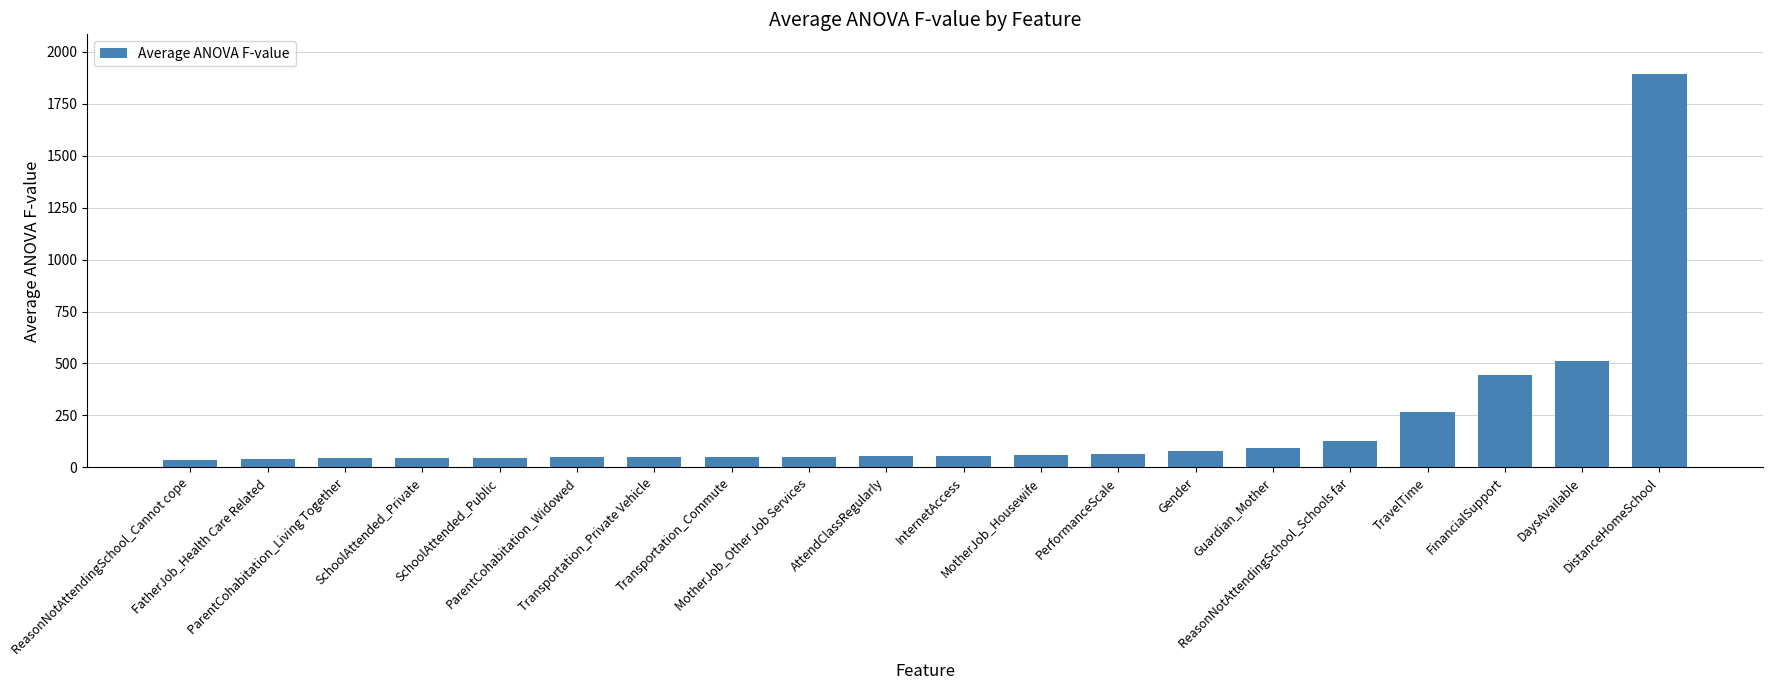

At which category does the chart reach its peak across all series?

DistanceHomeSchool